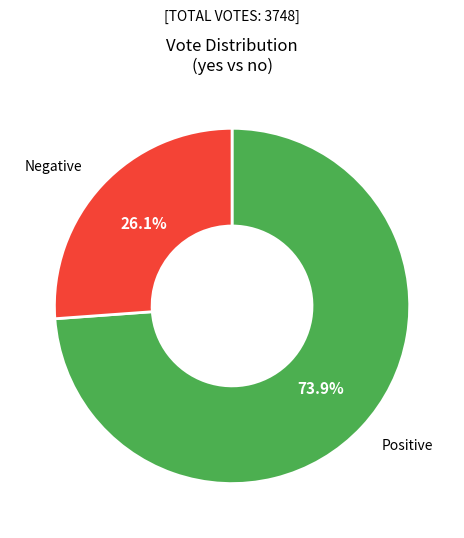

Is there any slice that represents more than half of the pie?

Yes